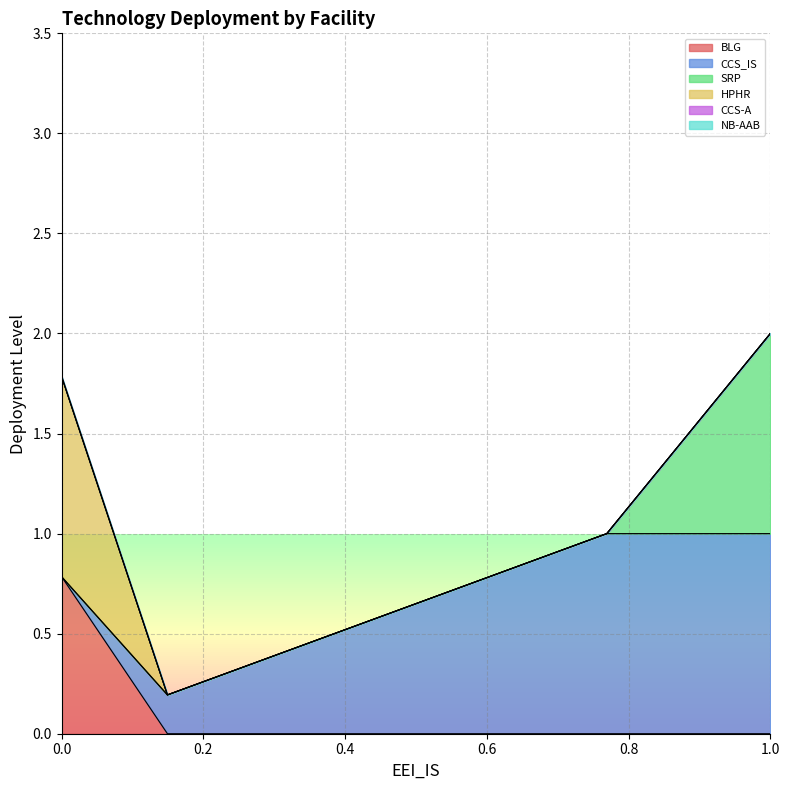

What are all the series names shown in the legend?

BLG, CCS_IS, SRP, HPHR, CCS-A, NB-AAB